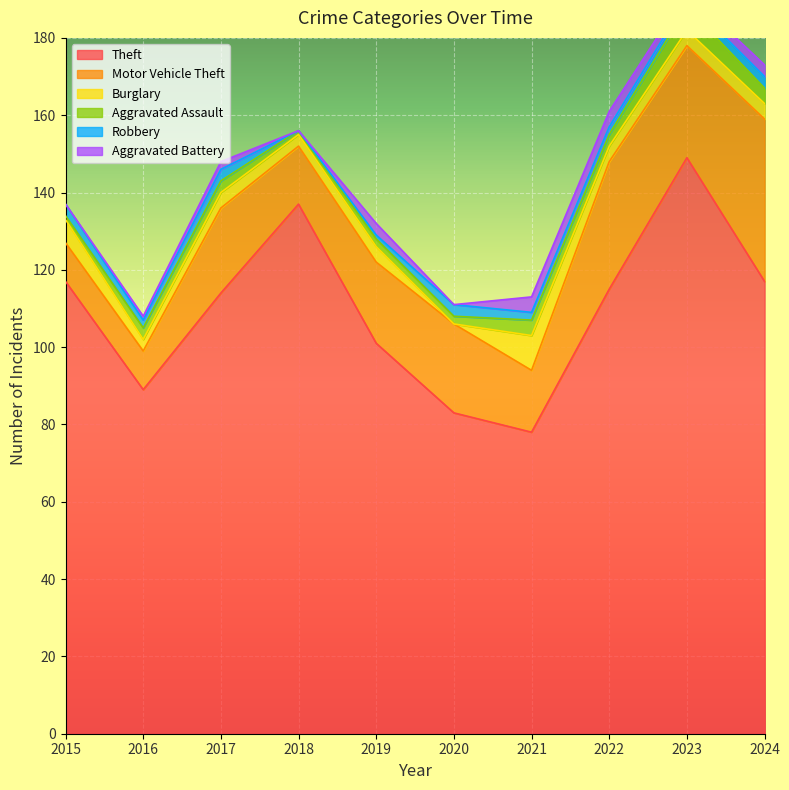

The value of Robbery at 2020 is 3. True or false?

True